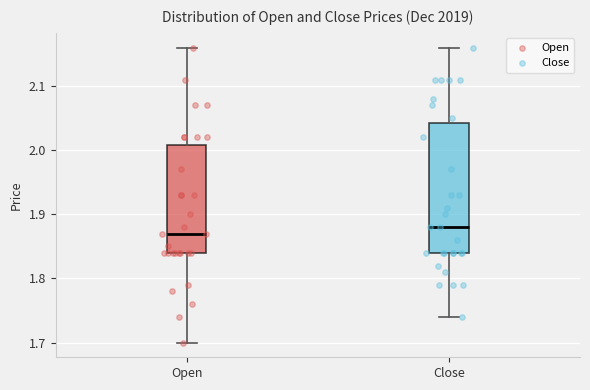

Reading left to right, transcribe this box plot: for each box, give where its median line is, the range the box spans, and where its two whiskers end, as read against the y-axis. The values are not printed on the chart, so give them approximately, as read against the axis.

Open: median 1.87, box 1.84 to 2.01, whiskers 1.70 to 2.16
Close: median 1.88, box 1.84 to 2.04, whiskers 1.74 to 2.16